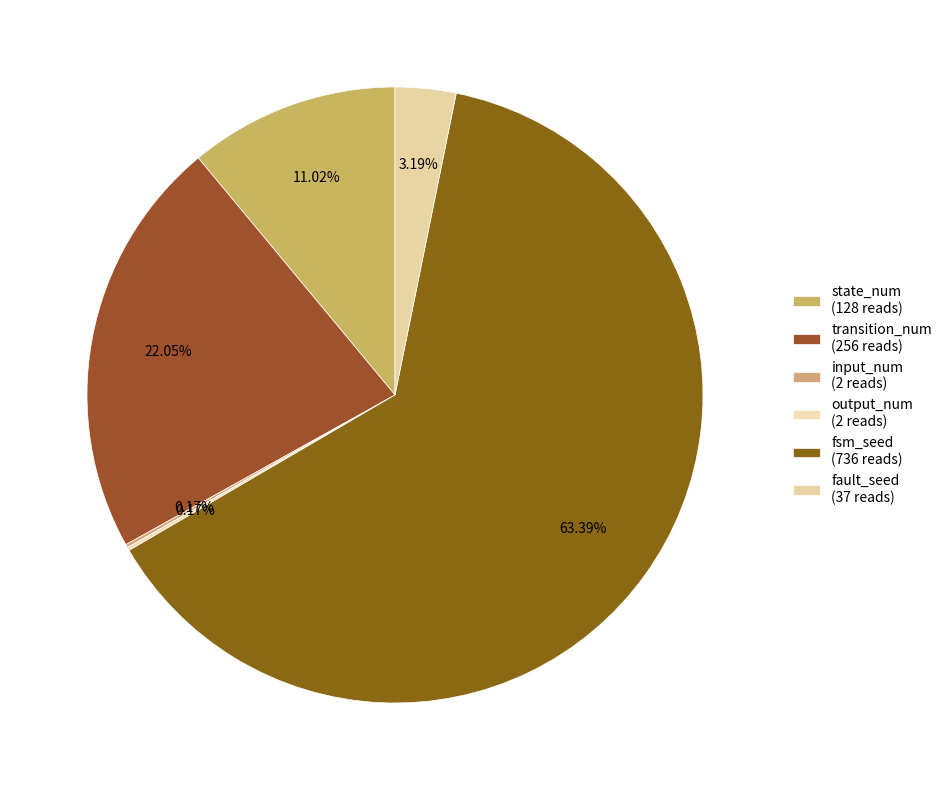

The fsm_seed slice represents 63% of the pie. True or false?

True